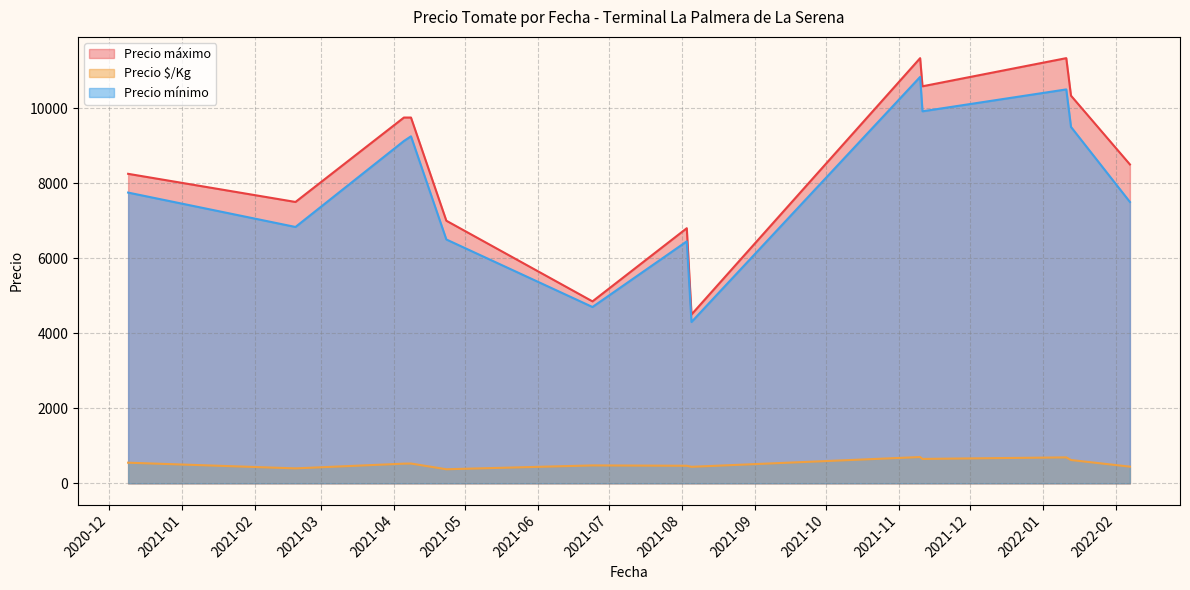

What is the difference between the second highest and minimum values in the Precio máximo series?

6833.3